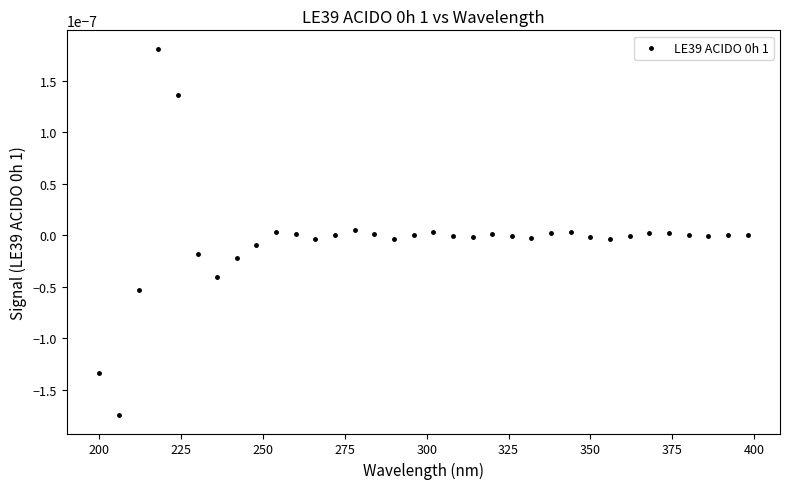

What is the range of X values (max minus min)?

198.0